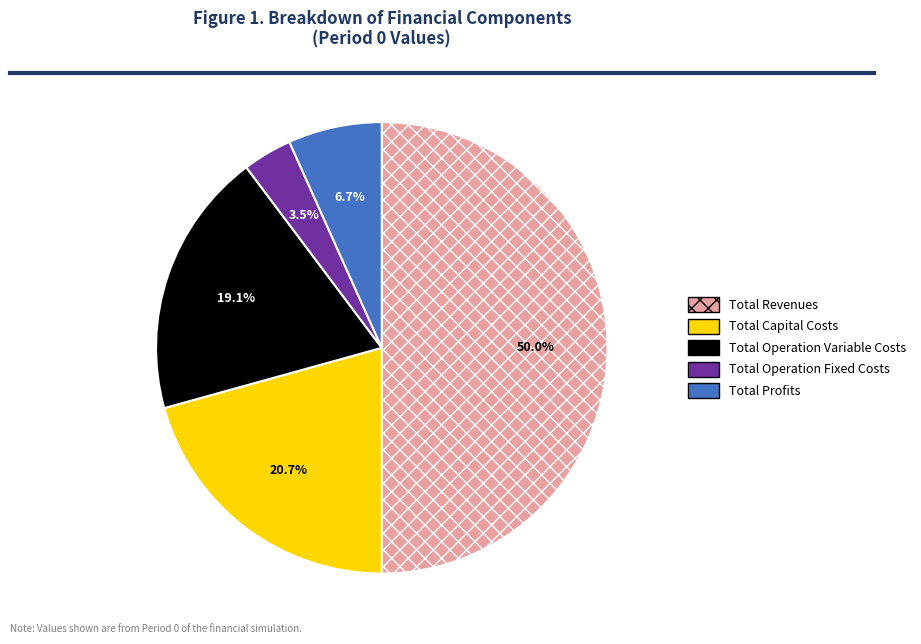

Is Total Operation Fixed Costs the majority of the pie?

No